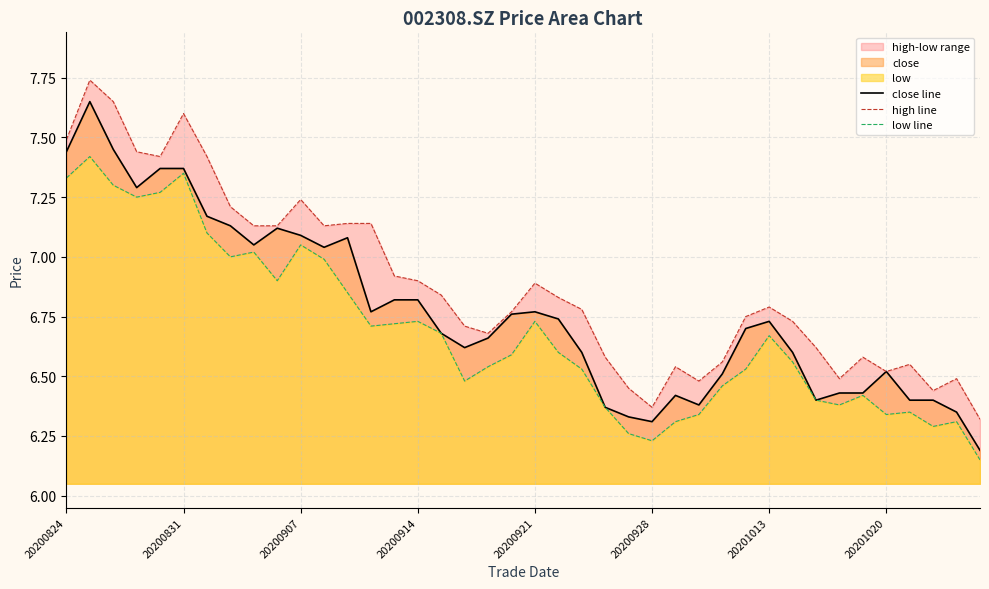

True or false: low line has more than 0 points higher than both neighbors.

True